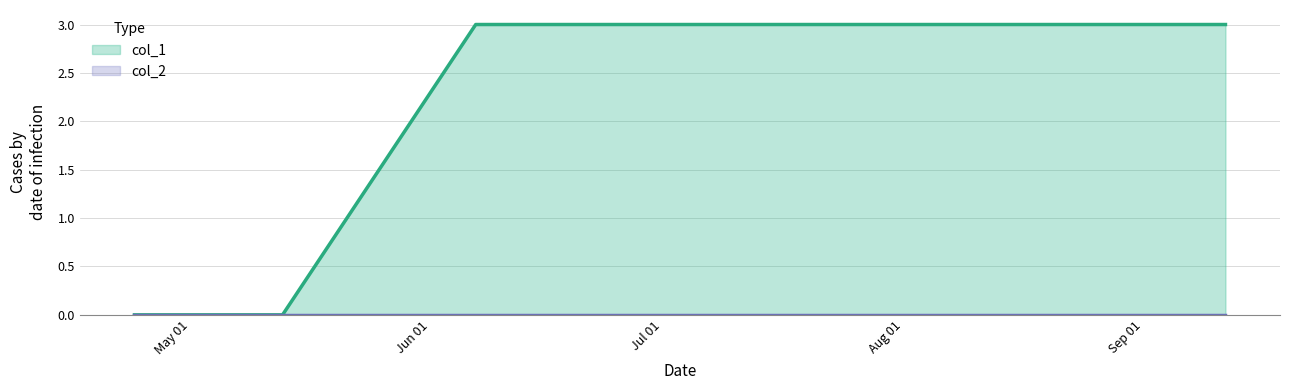

What is the maximum value shown in the chart?

3